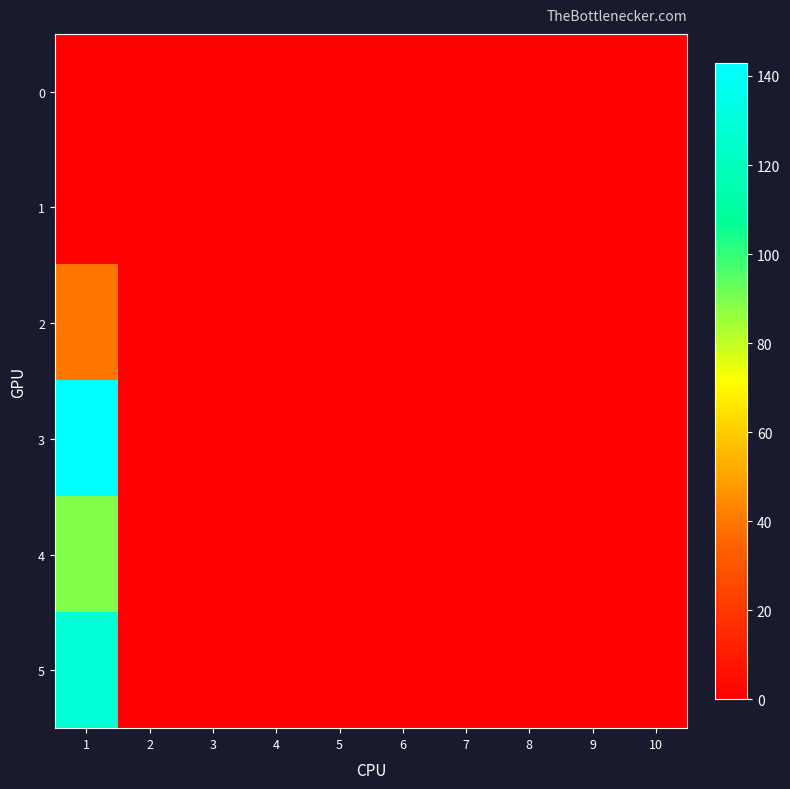

Which has a higher value, 4 or 3?

4